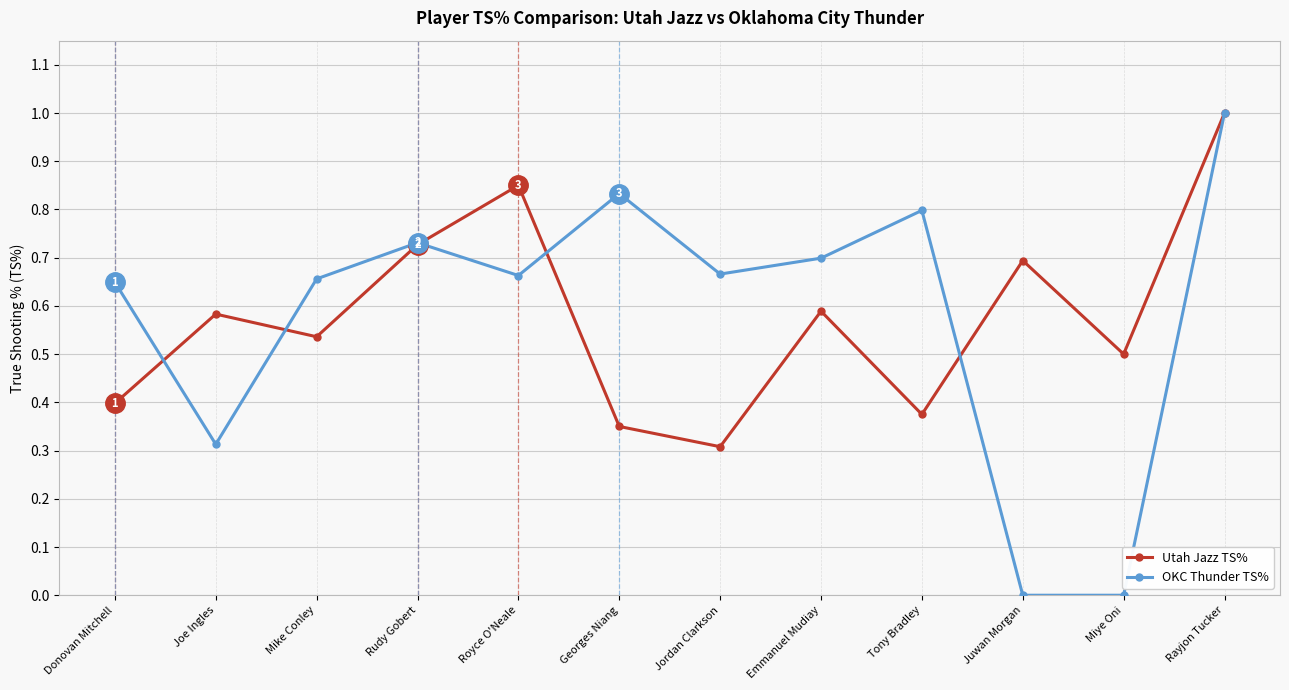

Count the number of categories in the chart.

12